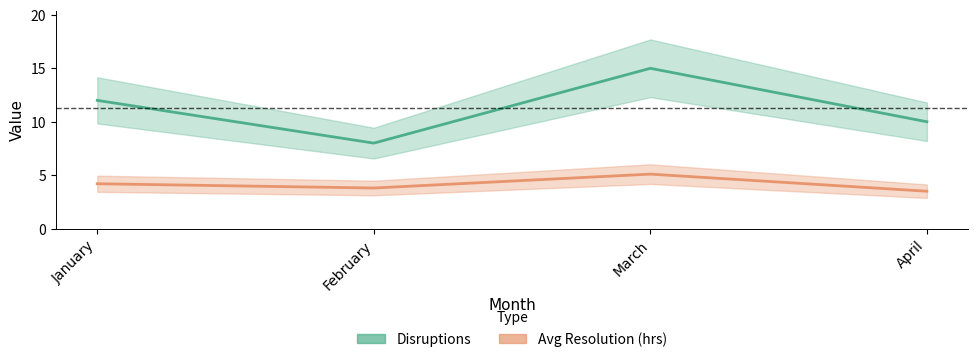

What is the smallest value displayed?

3.5